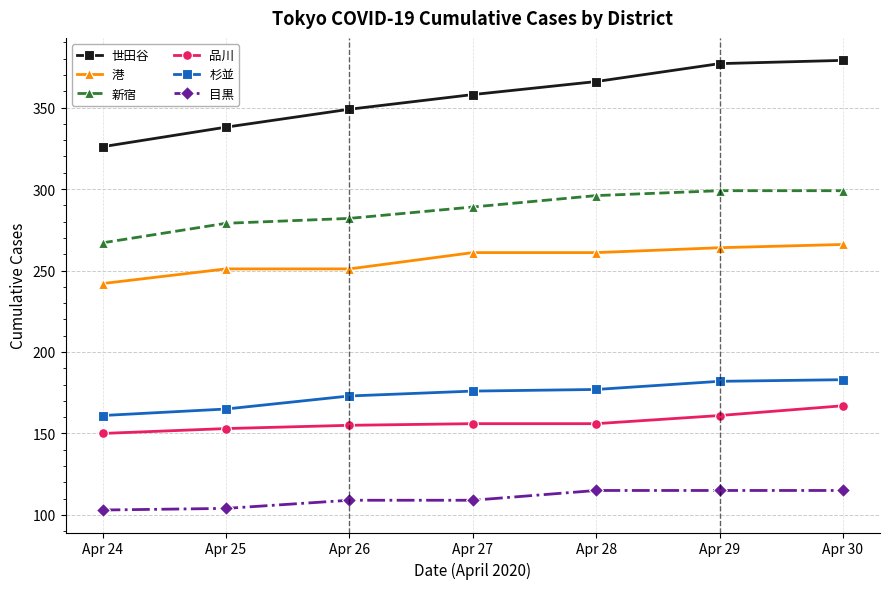

List the series in order of their peak value, lowest first.

目黒, 品川, 杉並, 港, 新宿, 世田谷